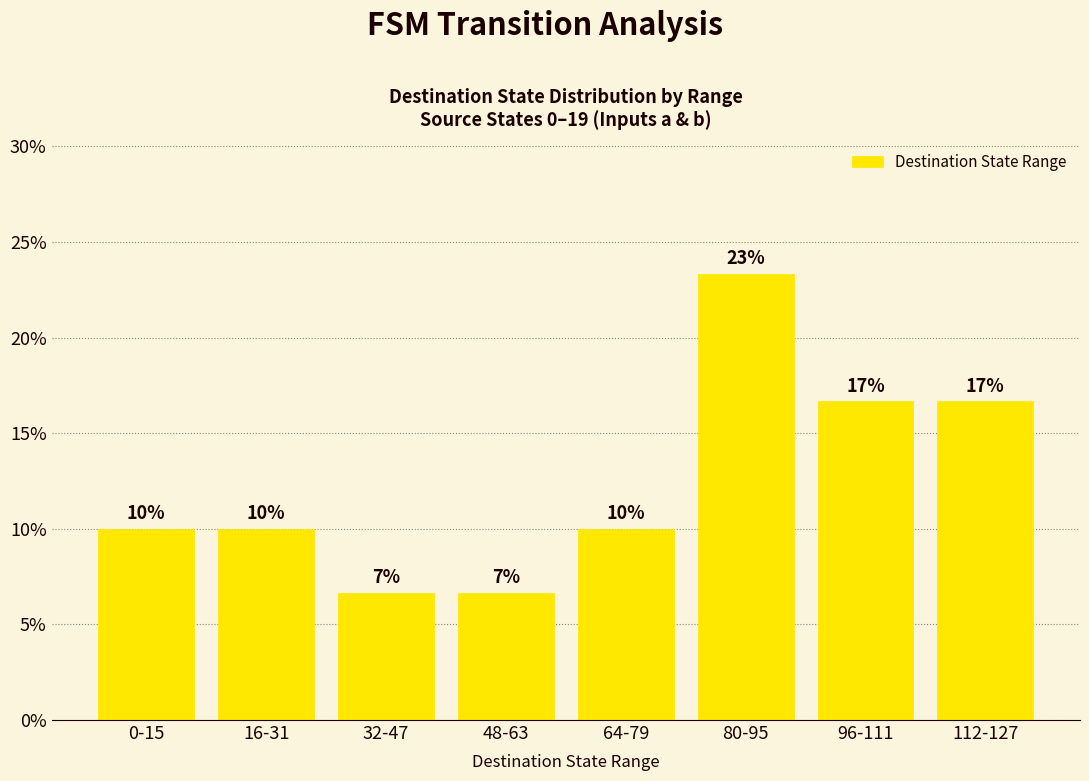

The chart shows a value of 10.0 at 16-31. True or false?

True